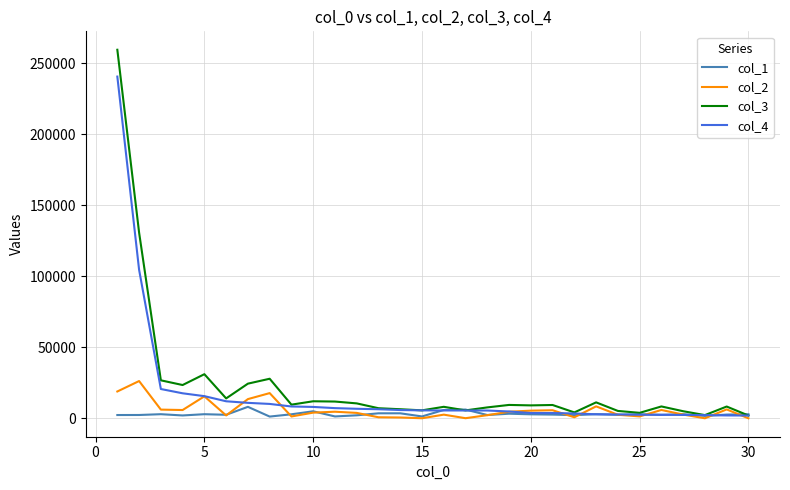

List the series in order of their peak value, highest first.

col_3, col_4, col_2, col_1